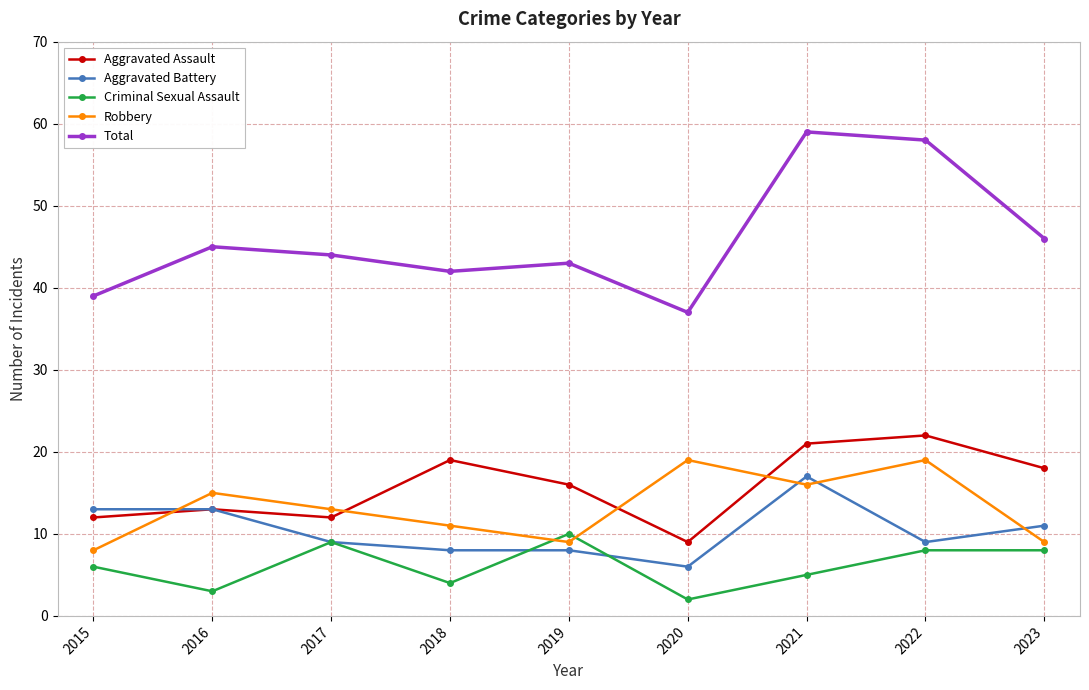

Which series has the largest total across all categories?

Total